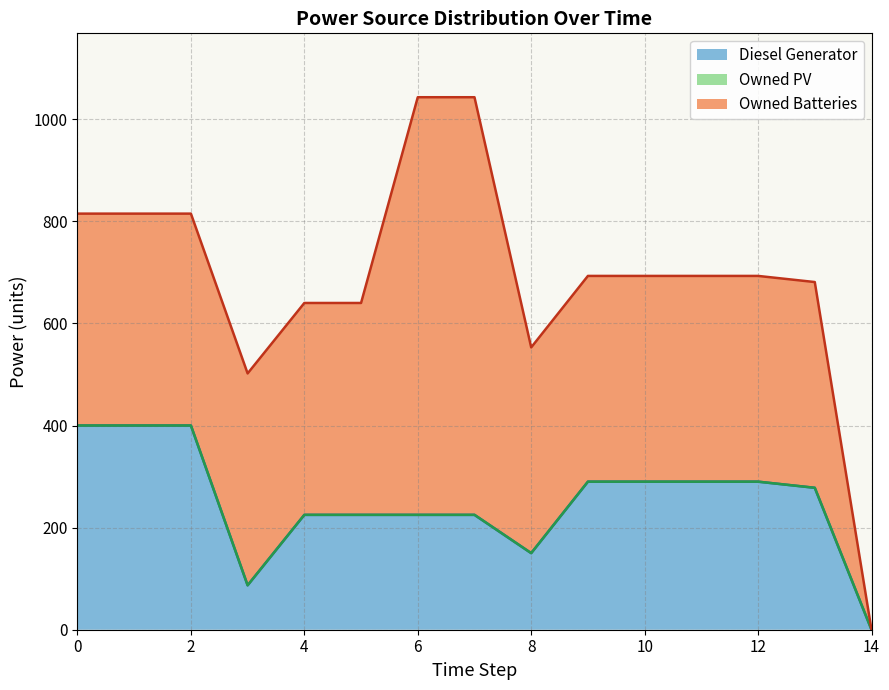

At which category is the sum across all series the highest?

6